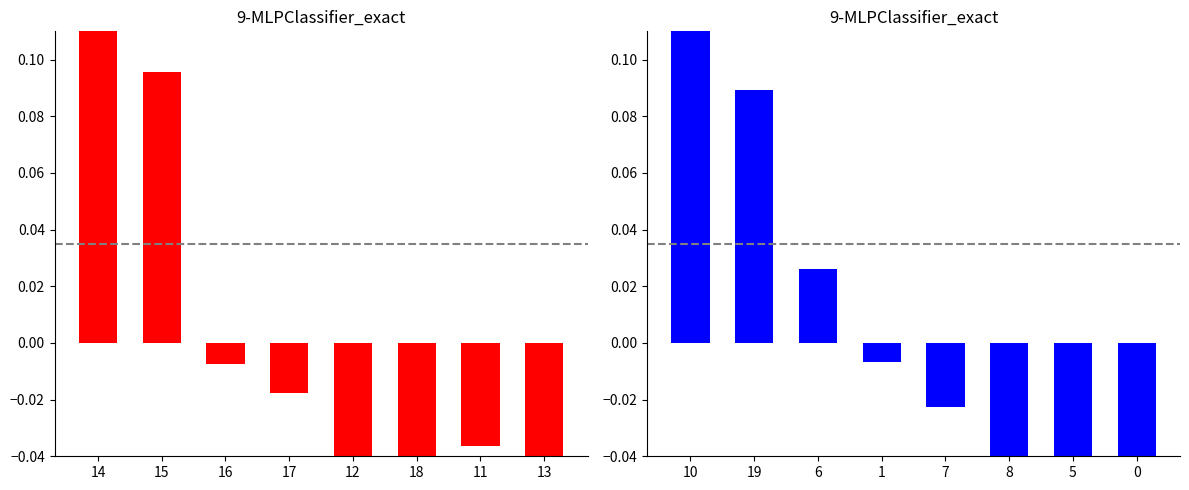

How many bars are there in total?

16